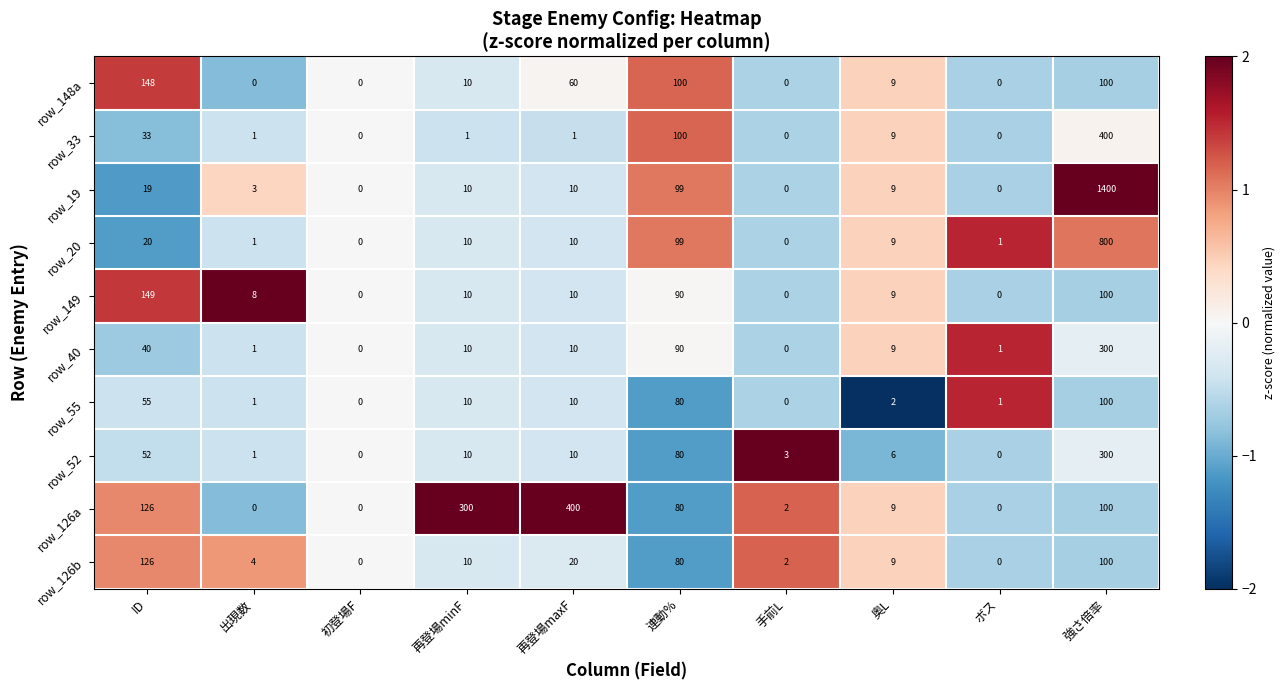

What is the average value of the row_52 series?

46